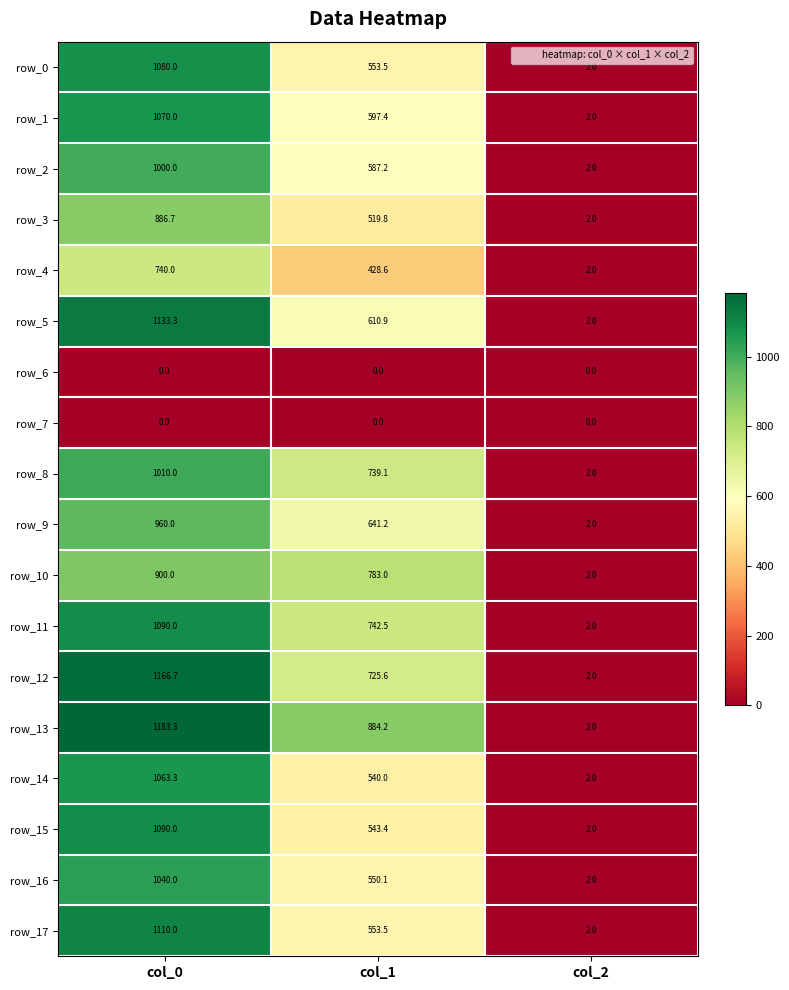

Which category has the highest value across all series?

col_0